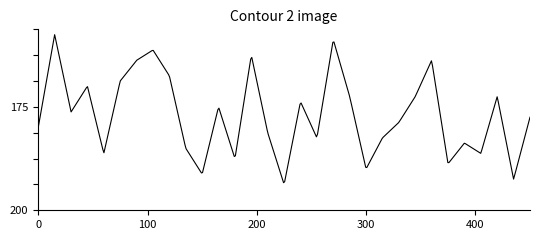

Is this an area chart (filled region under the line)?

No